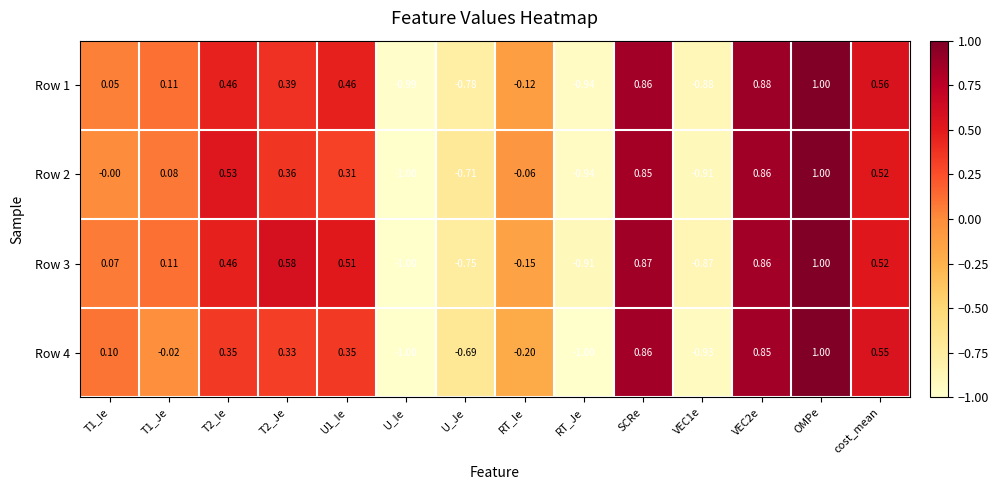

Which category has the highest value across all series?

OMPe